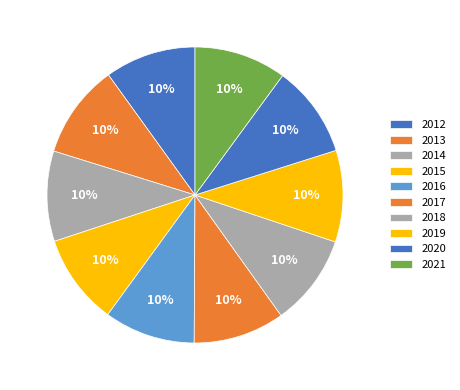

Is it true that 2014 is 10% of the pie?

True